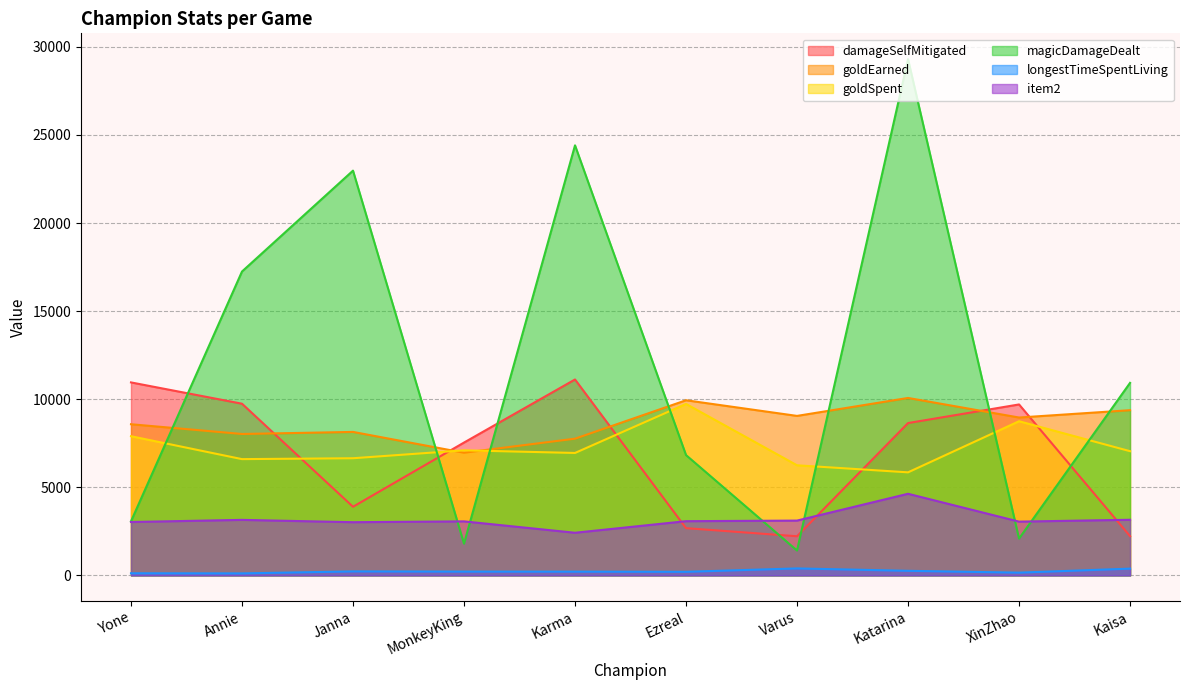

What is the label of the 9th point from the right?

Annie